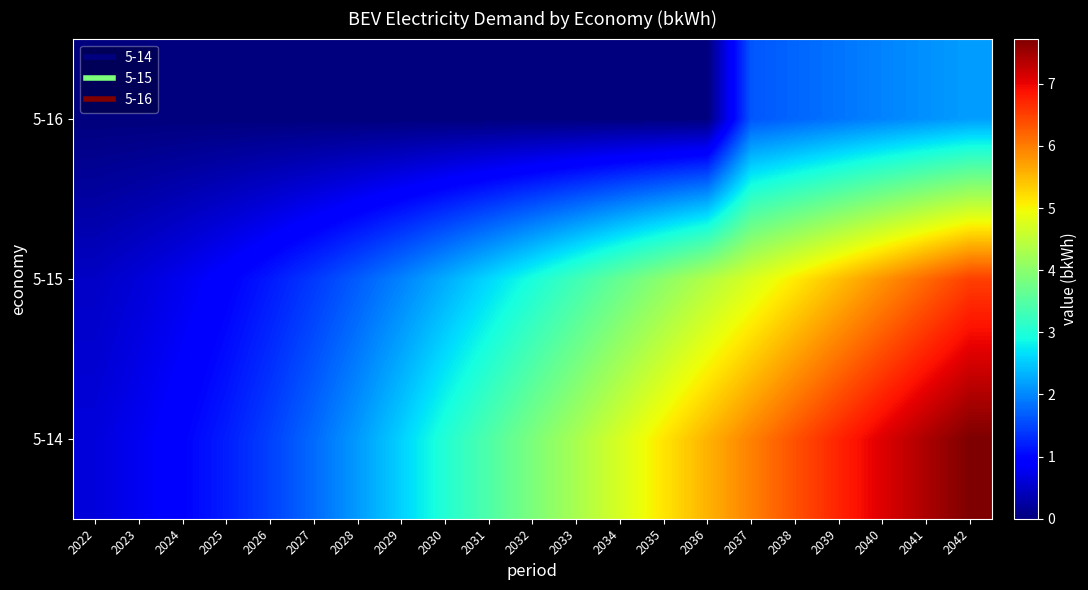

At which category is the sum across all series the highest?

2042